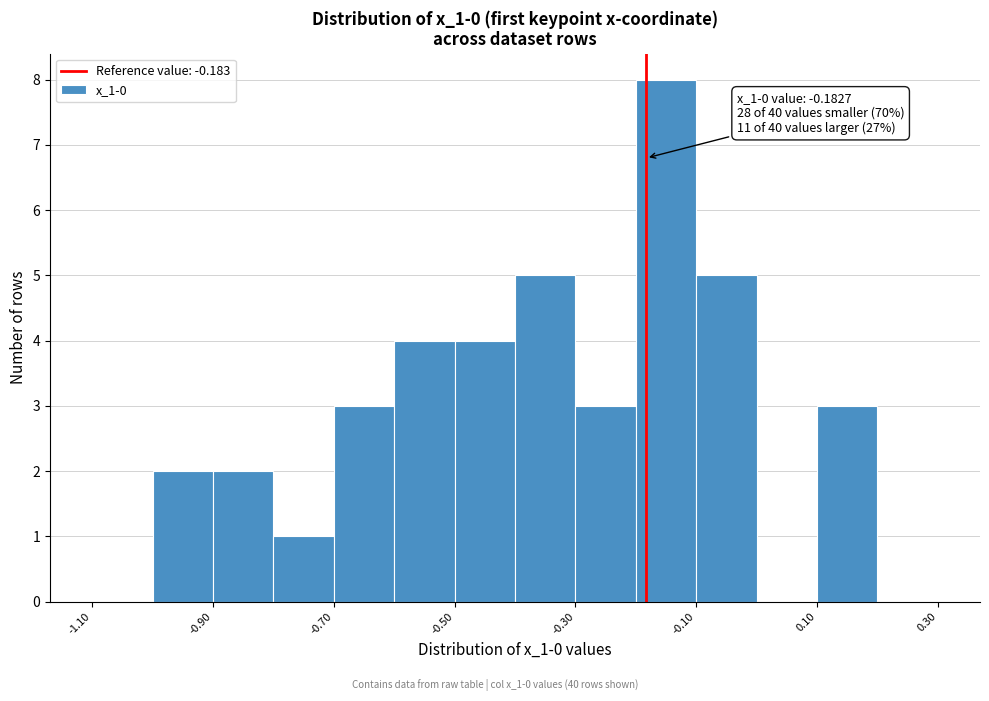

Over which range of the x-axis is the bar tallest?

-0.2 to -0.1